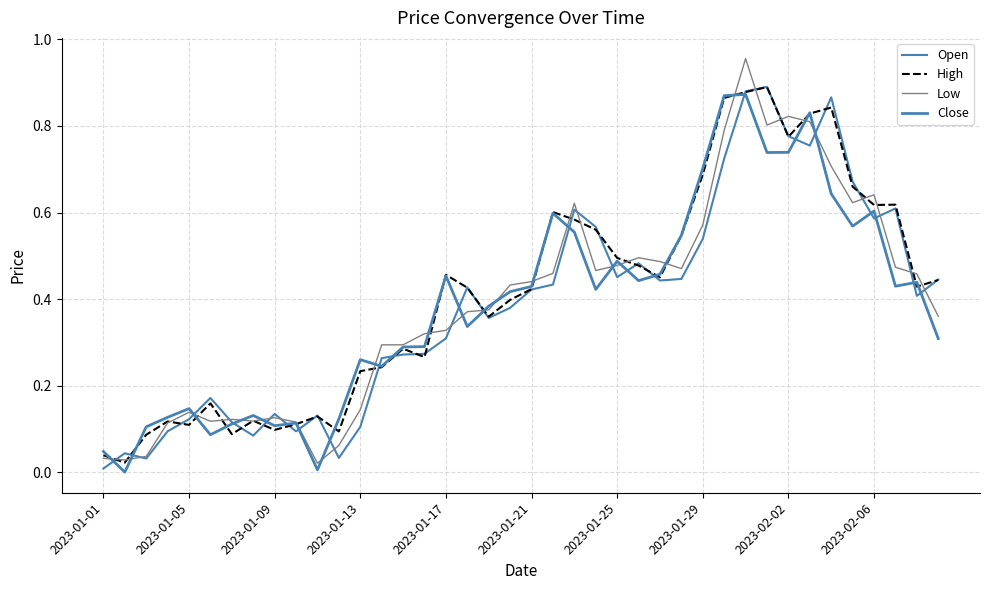

Does the chart display data point markers on the line(s)?

No